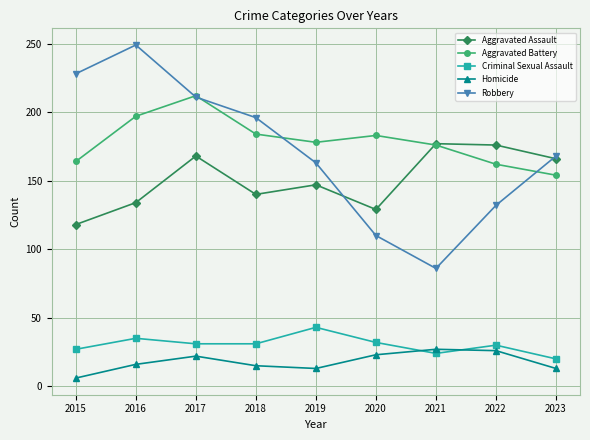

How many interior local peaks does the Criminal Sexual Assault series have?

3